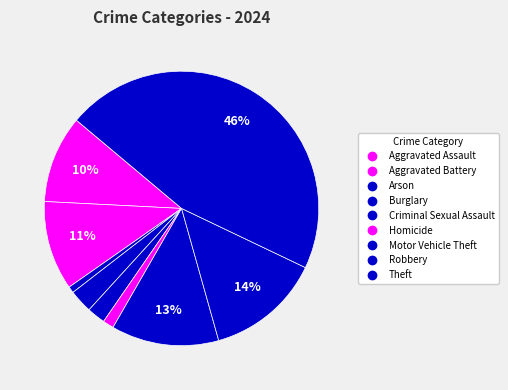

How many slices are in this pie chart?

9